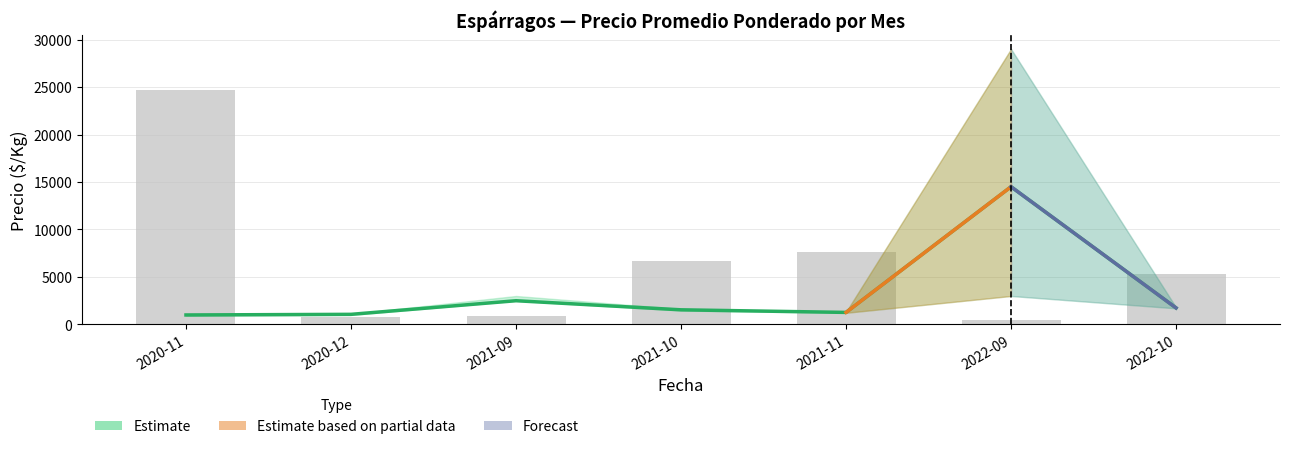

What is the maximum value shown in the chart?

29000